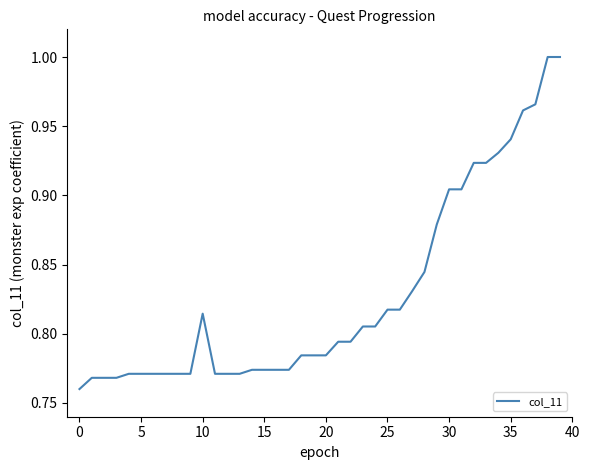

Does the chart display data point markers on the line(s)?

No